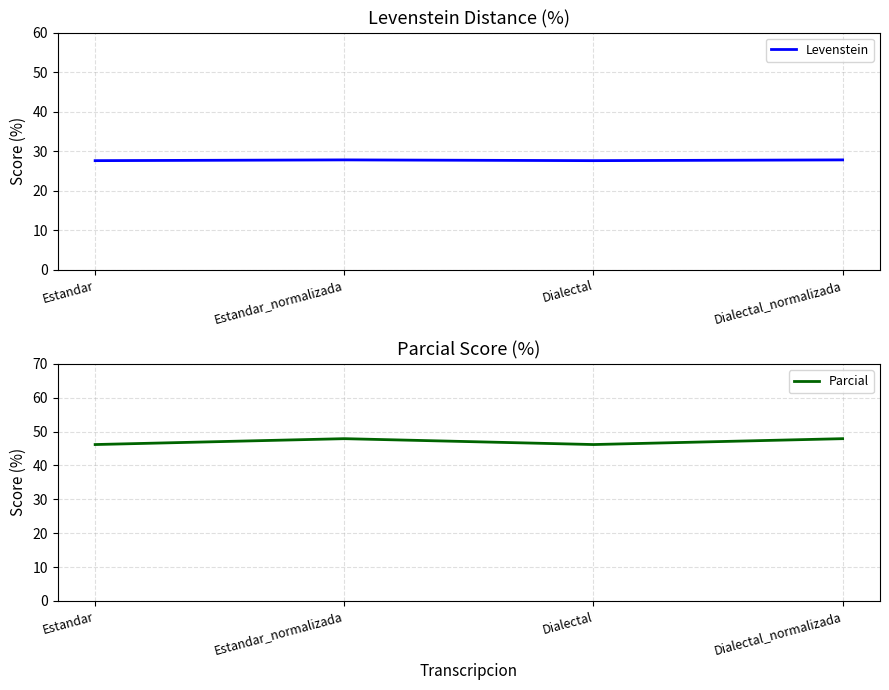

Rank the series by their maximum value, from lowest to highest.

Levenstein, Parcial